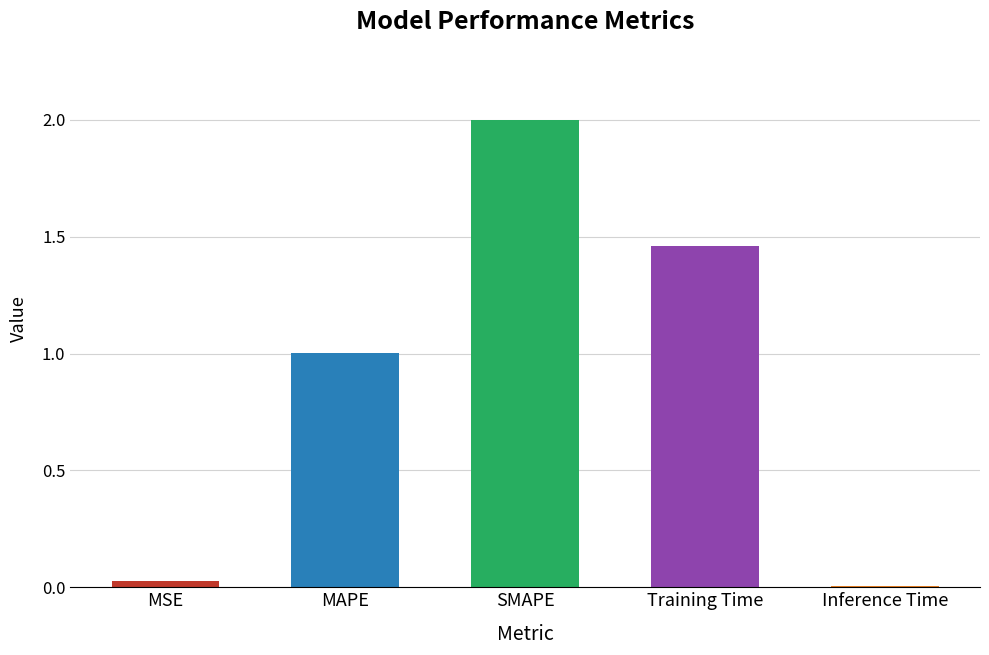

Is it true that the value at MAPE is 1.0?

True